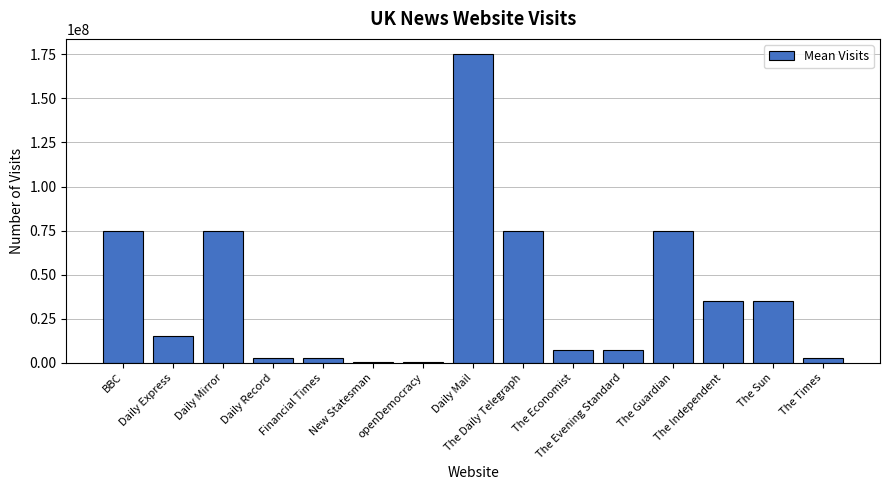

What is the maximum value shown in the chart?

175000000